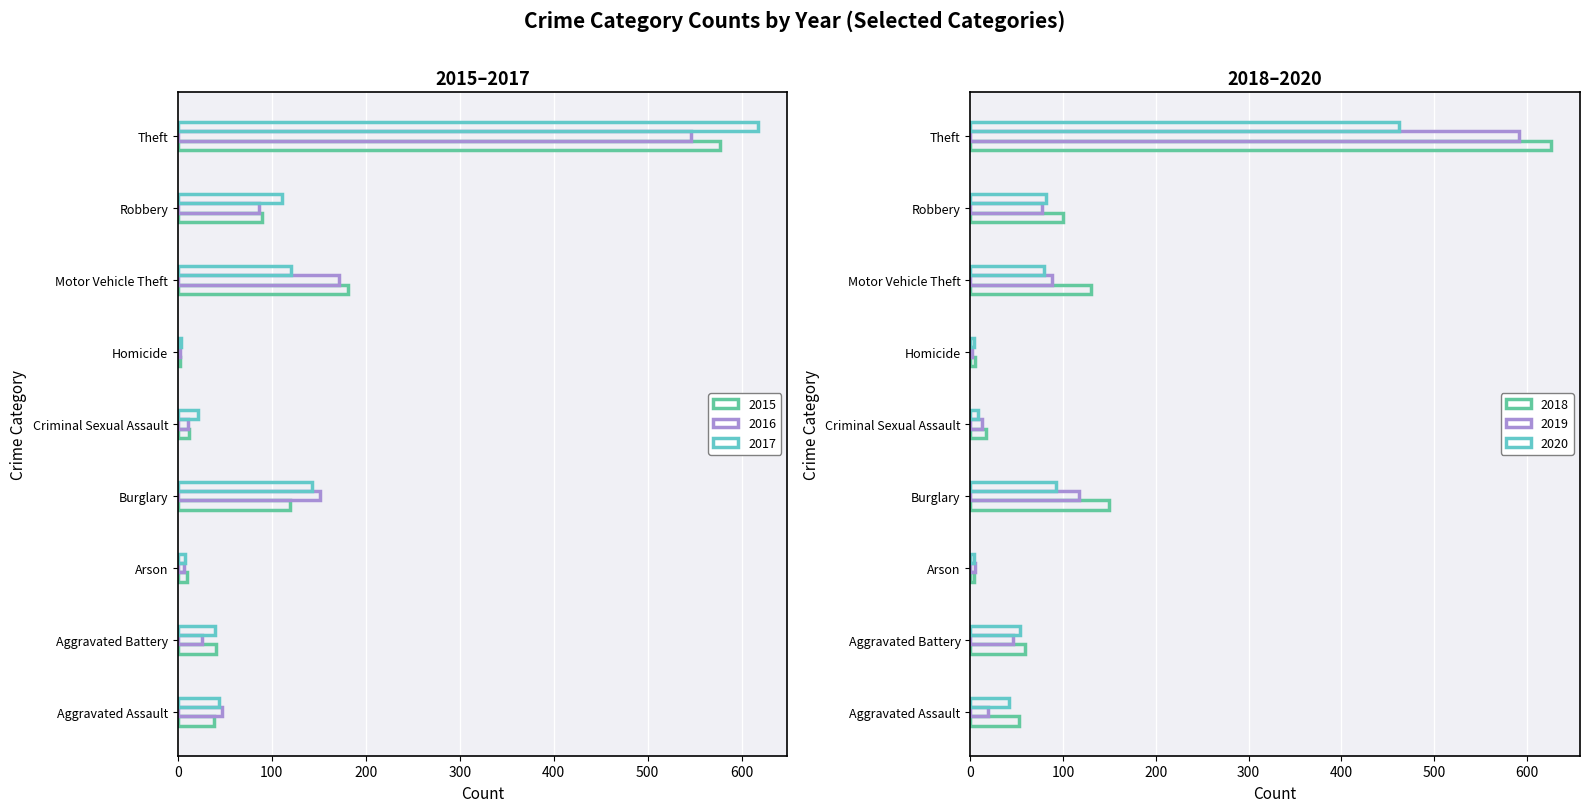

Read the 2020 value at Criminal Sexual Assault.

8